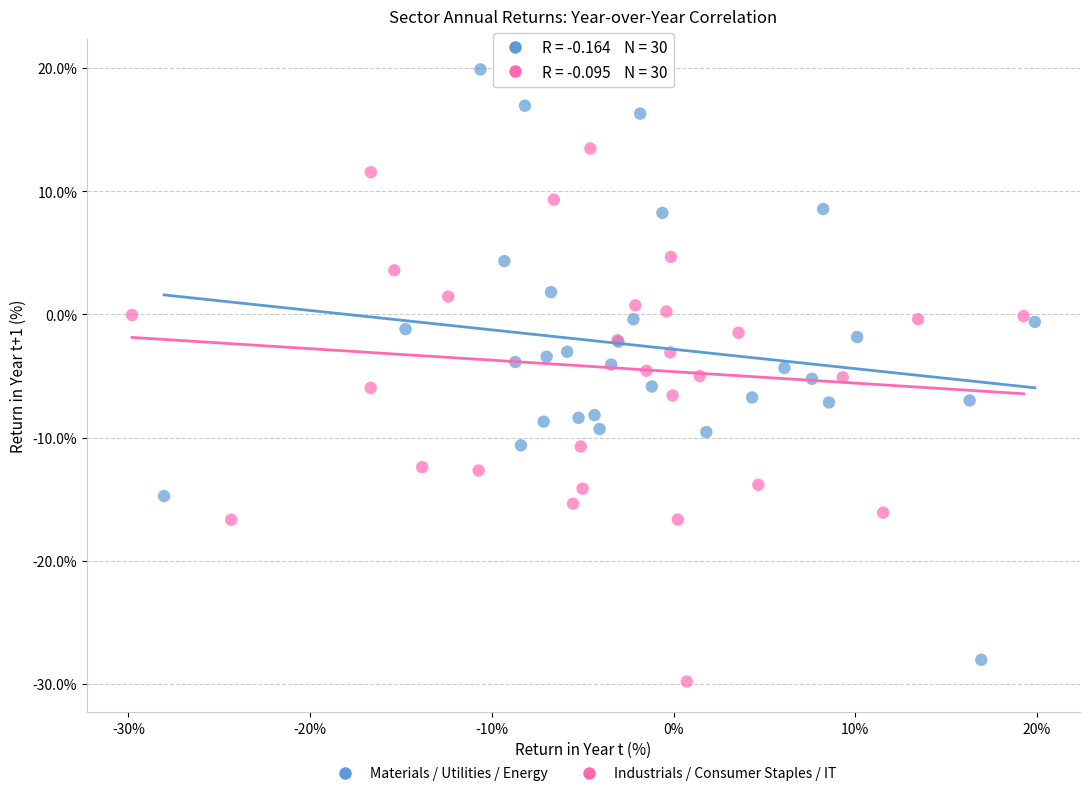

What are all the series names shown in the legend?

Materials / Utilities / Energy, Industrials / Consumer Staples / IT